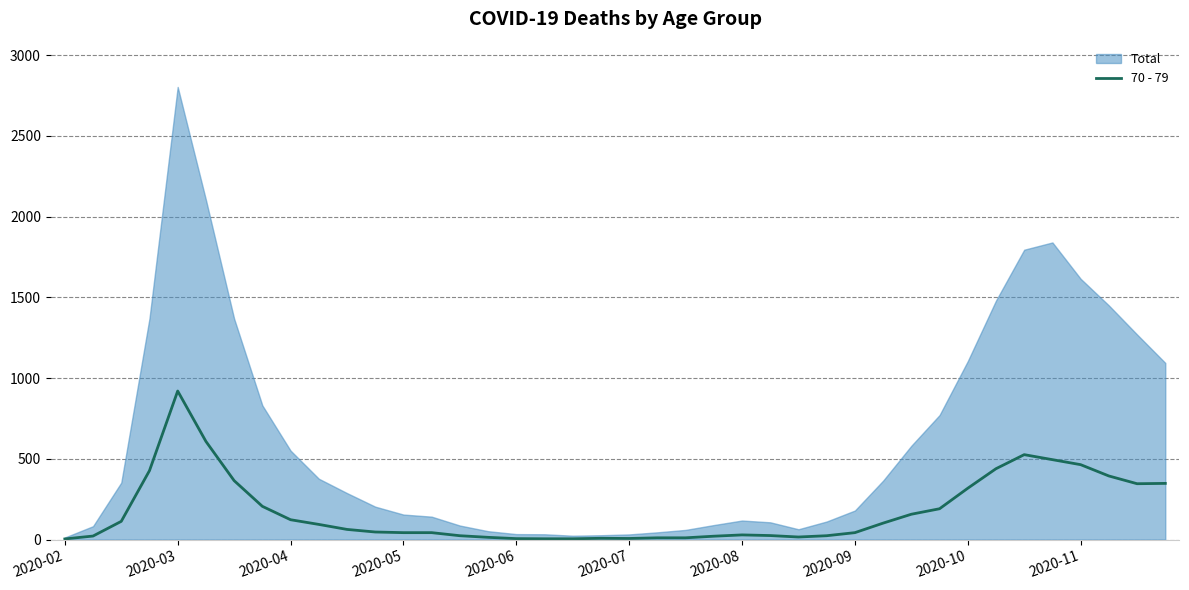

Reading left to right, extract all data points from this chart.

4	22	113	427	920	608	365	206	123	94	63	47	43	43	24	14	6	5	5	8	7	11	11	21	29	25	16	24	43	102	157	191	318	439	526	495	464	394	346	348